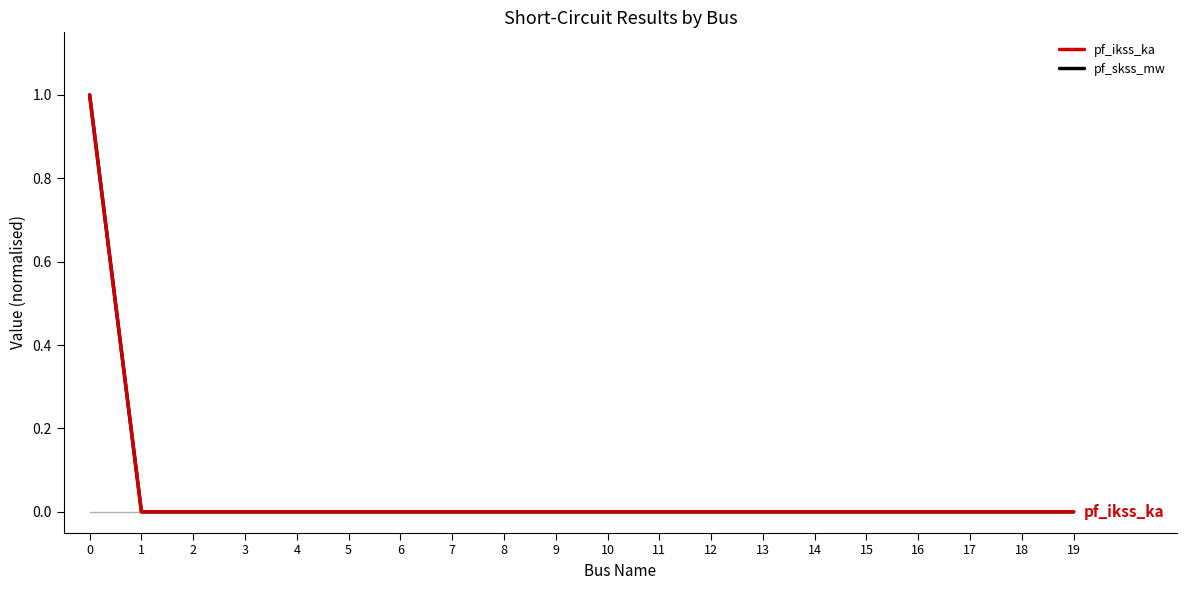

Reading right to left, extract all data points from this chart.

pf_ikss_ka: 0	0	0	0	0	0	0	0	0	0	0	0	0	0	0	0	0	0	0	1
pf_skss_mw: 0	0	0	0	0	0	0	0	0	0	0	0	0	0	0	0	0	0	0	1
pf_rk_ohm: 0	0	0	0	0	0	0	0	0	0	0	0	0	0	0	0	0	0	0	1
pf_xk_ohm: 0	0	0	0	0	0	0	0	0	0	0	0	0	0	0	0	0	0	0	1
pf_va_degree: 0	0	0	0	0	0	0	0	0	0	0	0	0	0	0	0	0	0	0	1
pf_vm_pu: 0	0	0	0	0	0	0	0	0	0	0	0	0	0	0	0	0	0	0	0